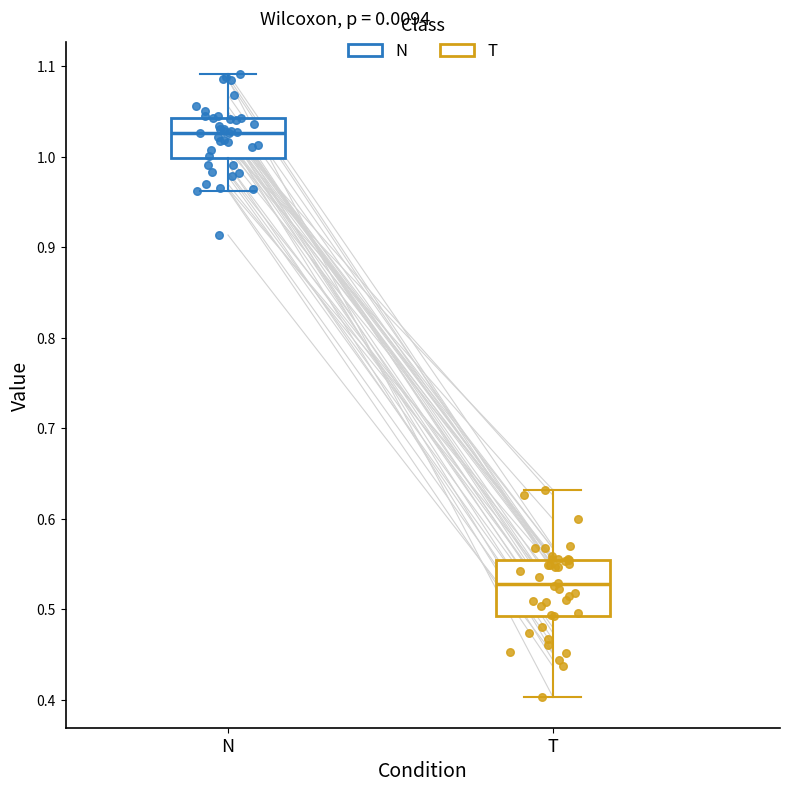

Which box has the lowest median line?

T